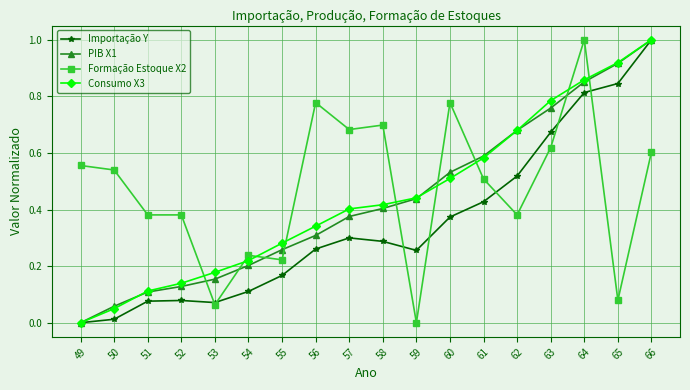

True or false: Consumo X3 and Formação Estoque X2 cross at least once.

True